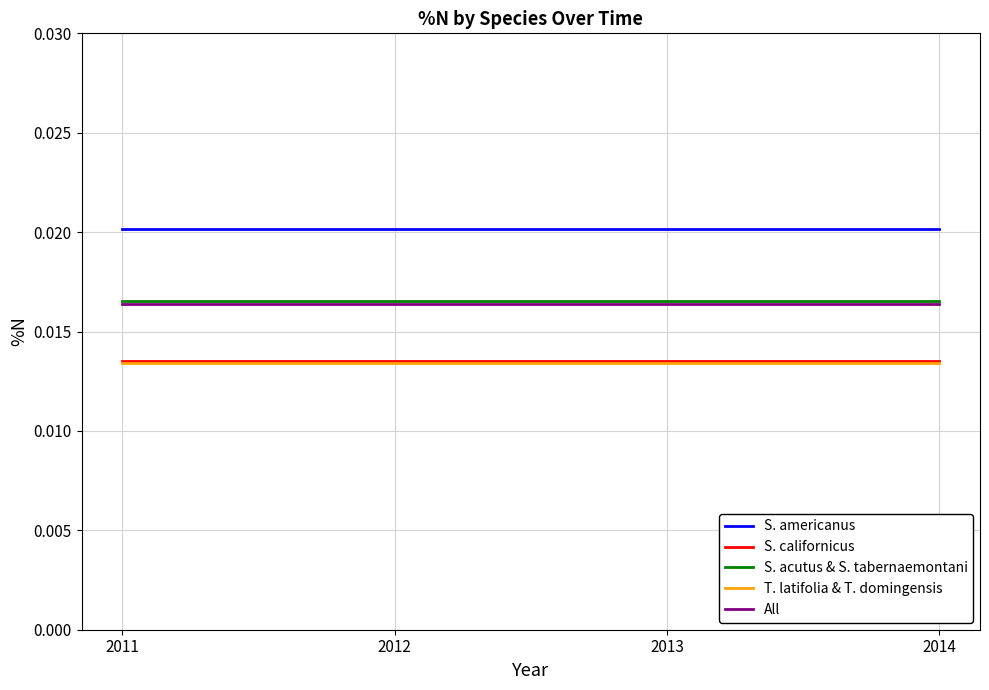

Which series has the largest total across all categories?

S. americanus